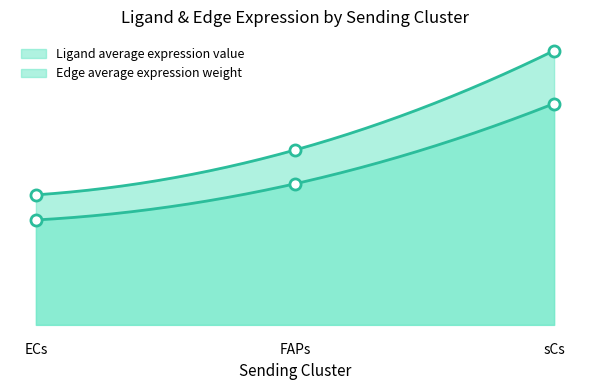

Rank the series at FAPs from highest to lowest value.

Ligand average expression value, Edge average expression weight